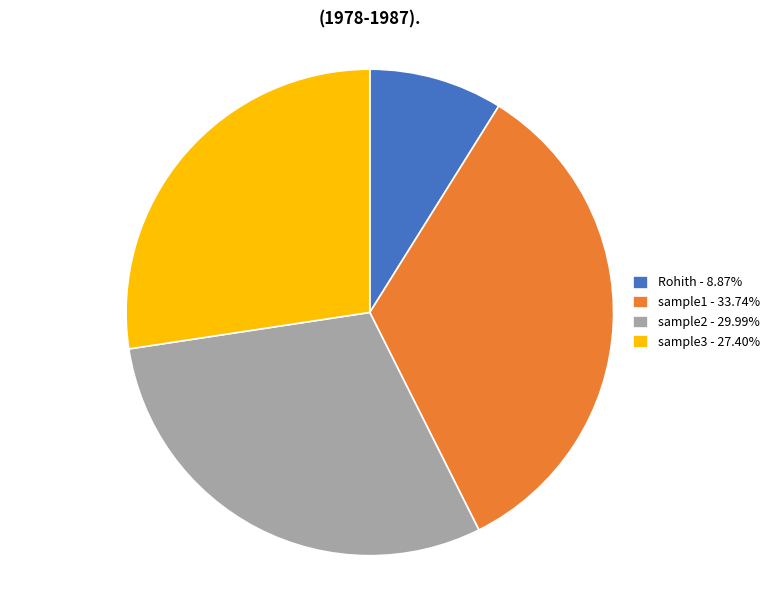

How many slices are in this pie chart?

4